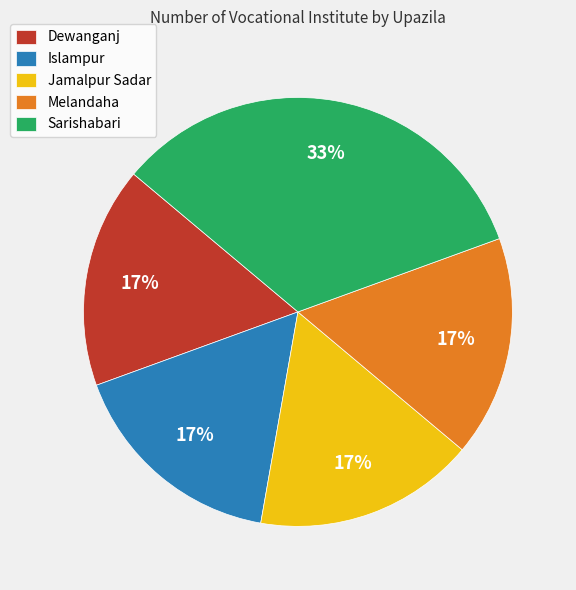

Is Melandaha the majority of the pie?

No